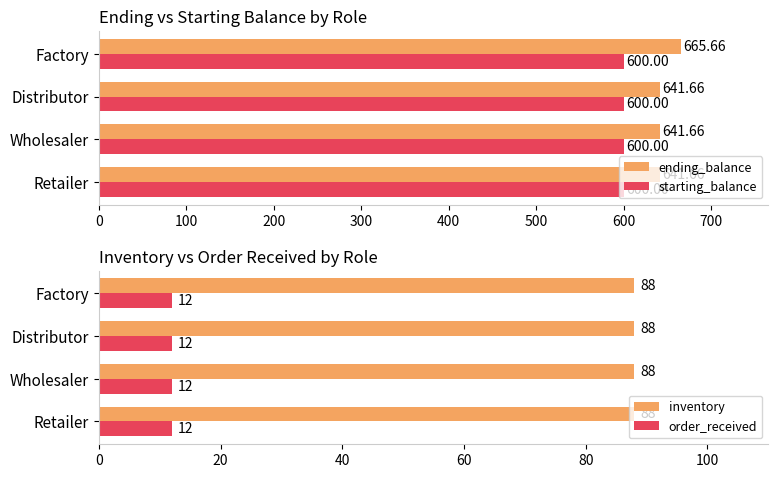

What is the sum of all ending_balance values?

2590.6